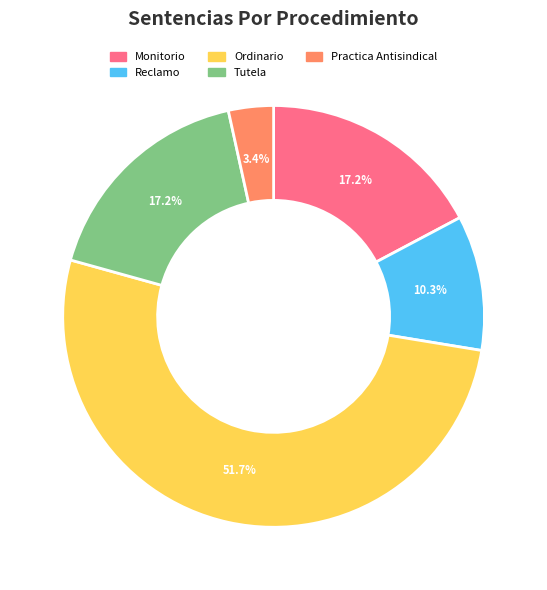

What percentage is the Tutela slice, to the nearest percent?

17%